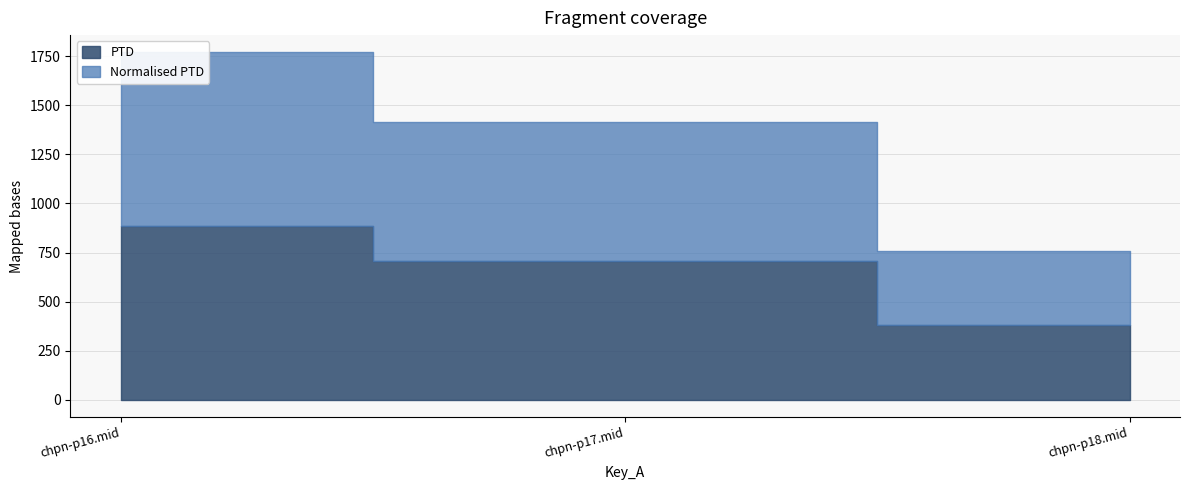

What is the label of the 1st point from the right?

chpn-p18.mid